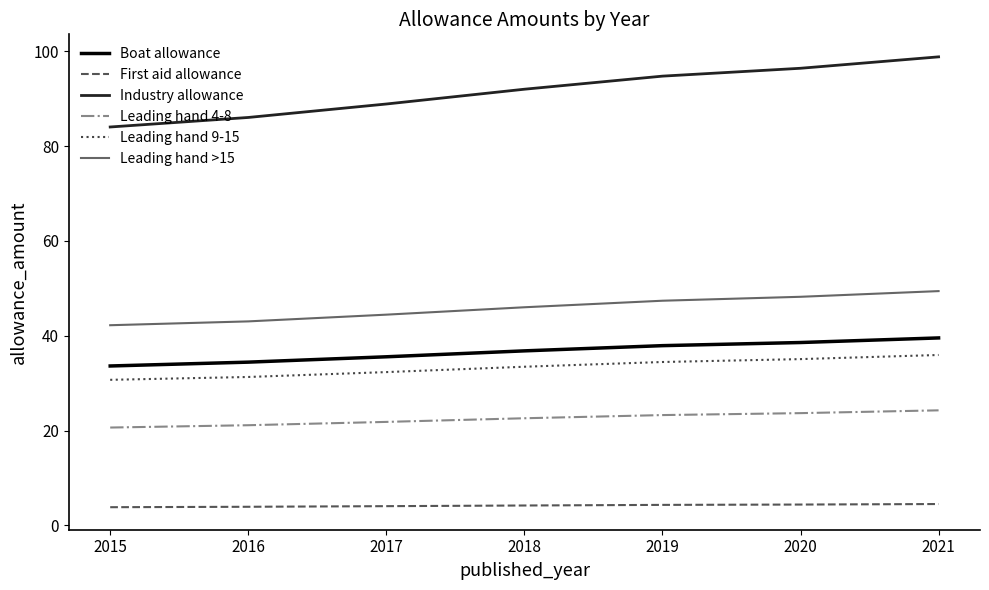

What is the smallest value displayed?

3.8